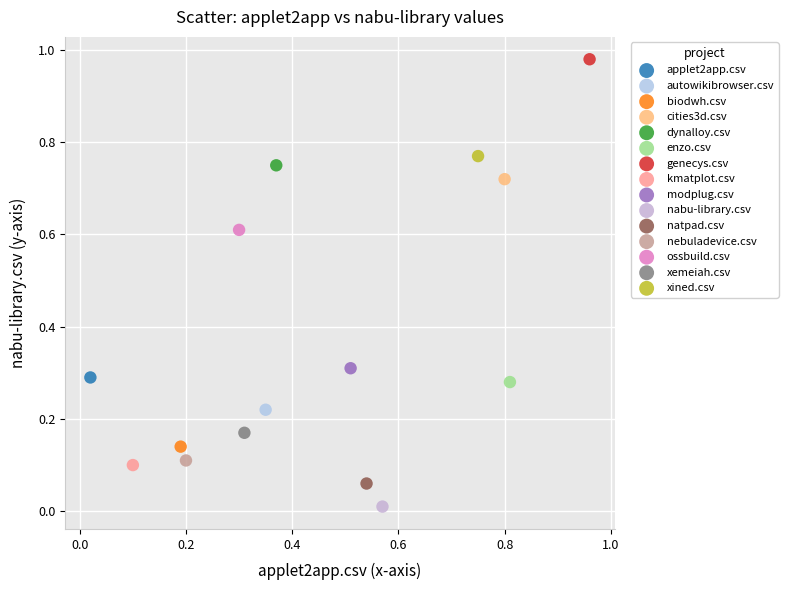

What are all the series names shown in the legend?

applet2app.csv, autowikibrowser.csv, biodwh.csv, cities3d.csv, dynalloy.csv, enzo.csv, genecys.csv, kmatplot.csv, modplug.csv, nabu-library.csv, natpad.csv, nebuladevice.csv, ossbuild.csv, xemeiah.csv, xined.csv